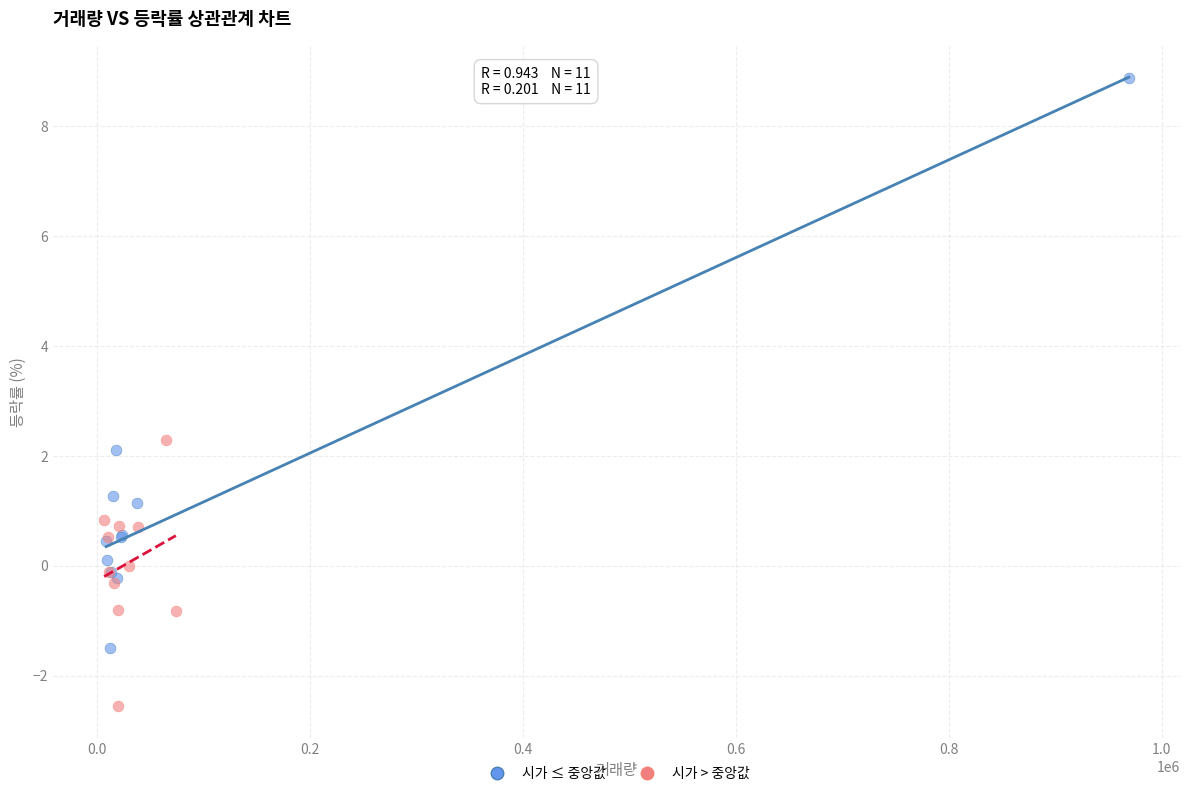

Which series has the widest spread of Y values?

시가 ≤ 중앙값